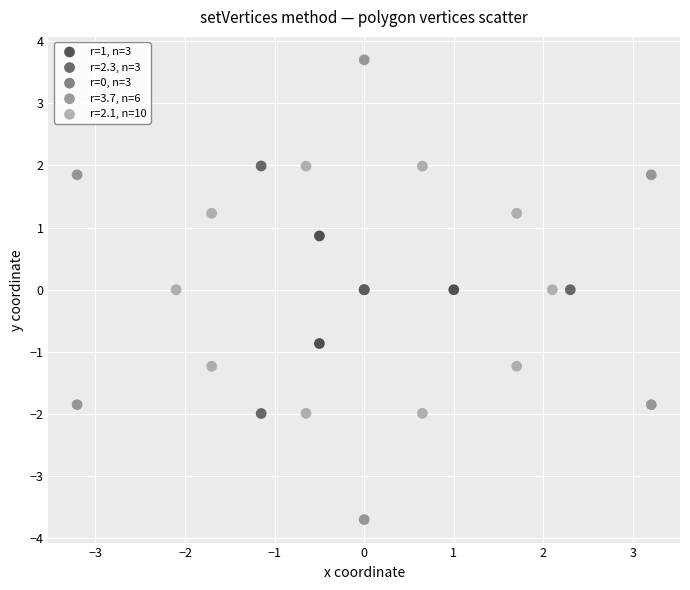

Which series contains the highest Y value?

r=3.7, n=6